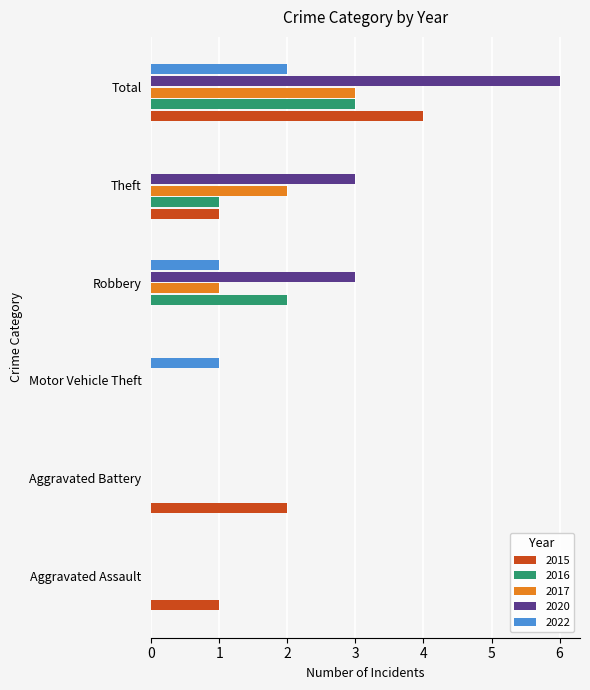

How many 2022 values are between 0 and 1?

5